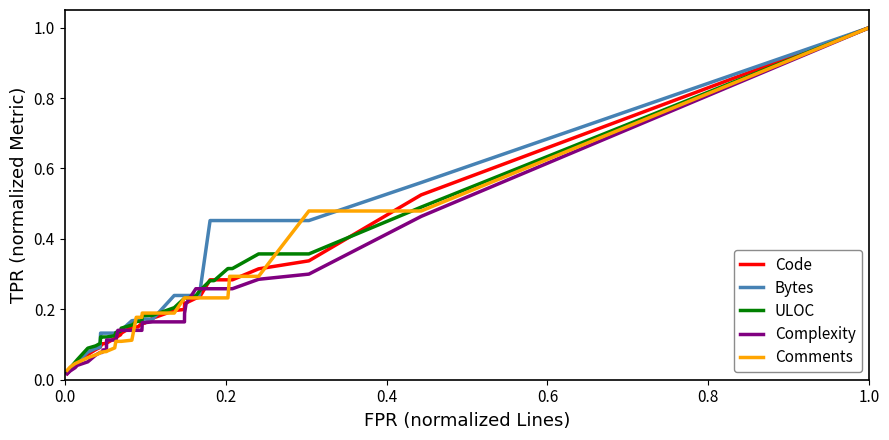

What is the sum of all Complexity values?

7.1